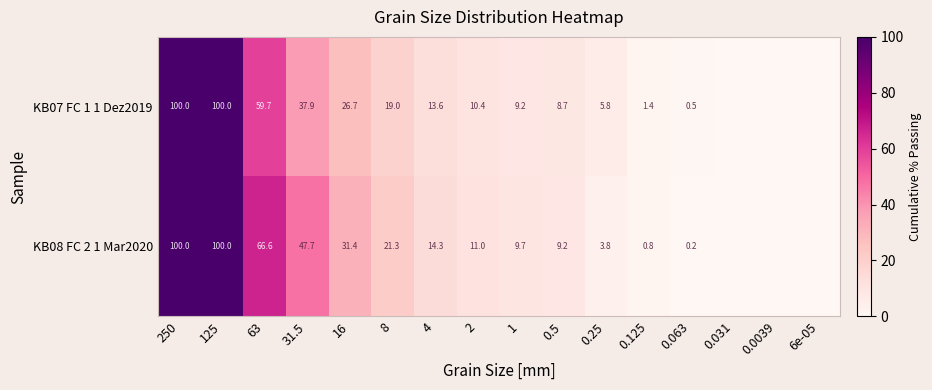

What is the spread (max minus min) of values at 63?

6.9